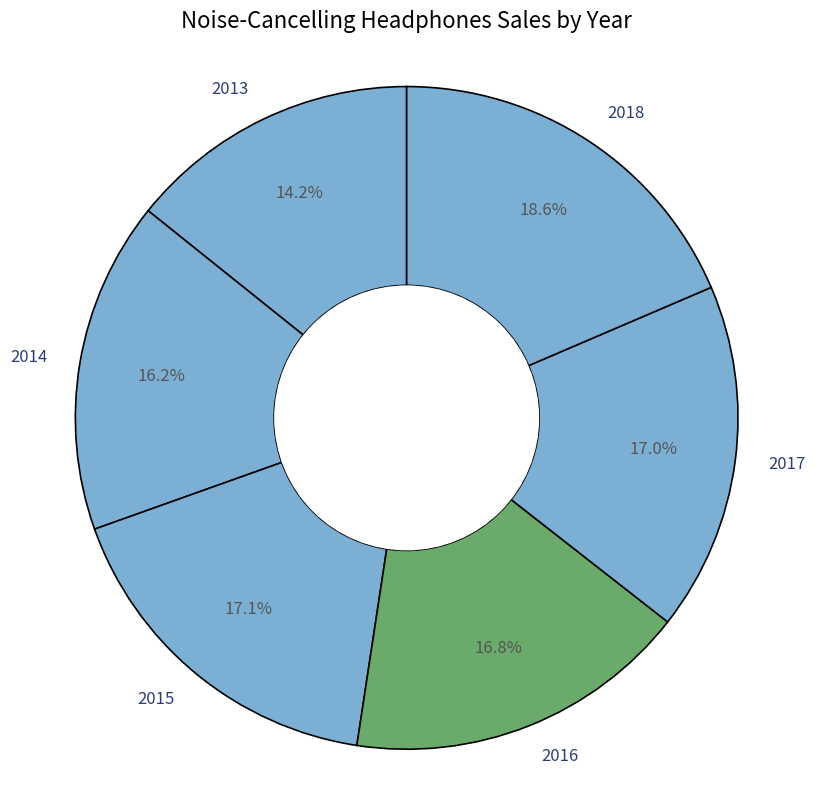

Does 2016 account for over 50% of the chart?

No